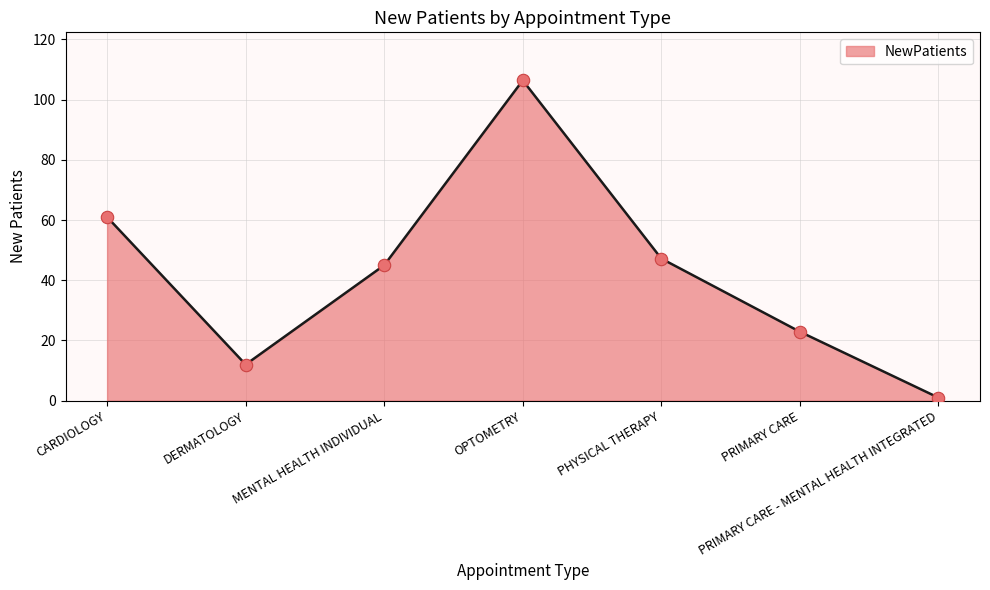

Approximately how many times larger is the value at PRIMARY CARE compared to PHYSICAL THERAPY?

0.5